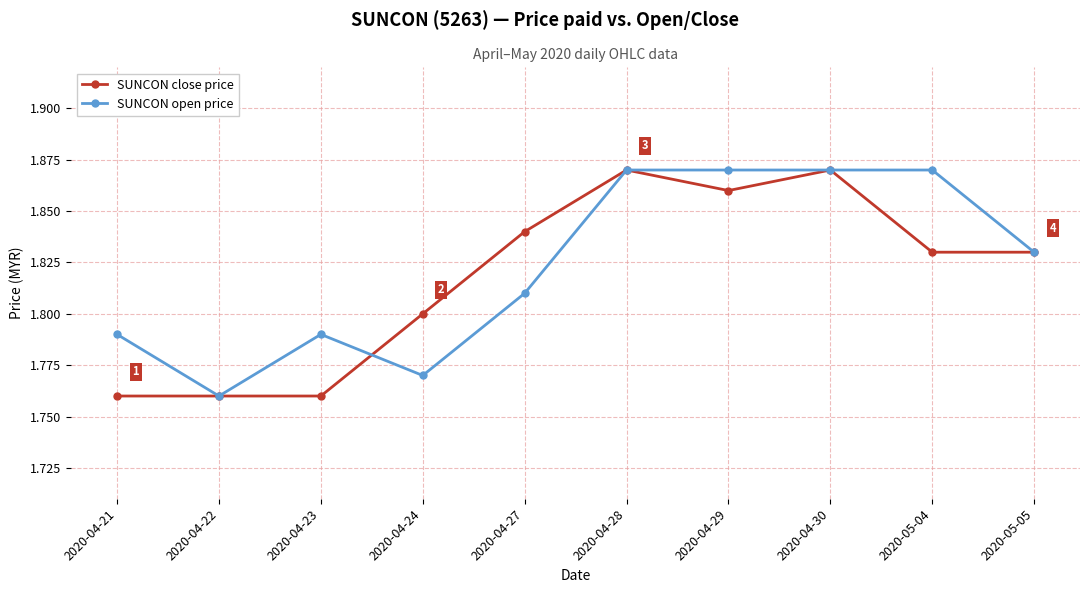

Is it true that SUNCON open price equals 0.5 at 2020-05-04?

False